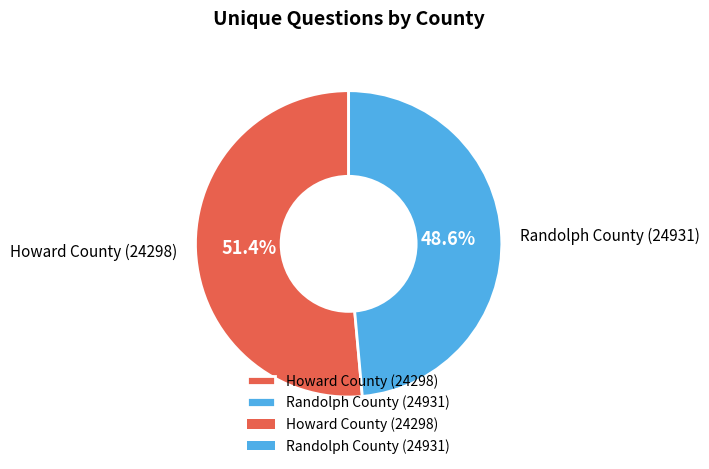

How many segments does this pie chart have?

2